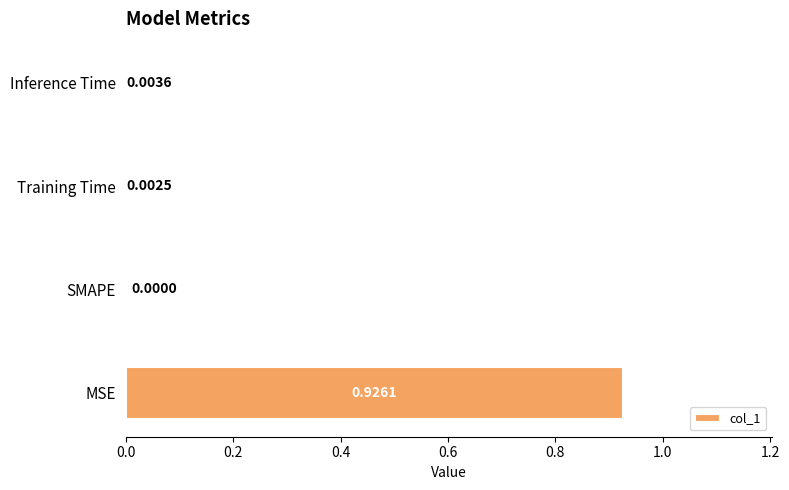

At which label is the value closest to 0?

SMAPE